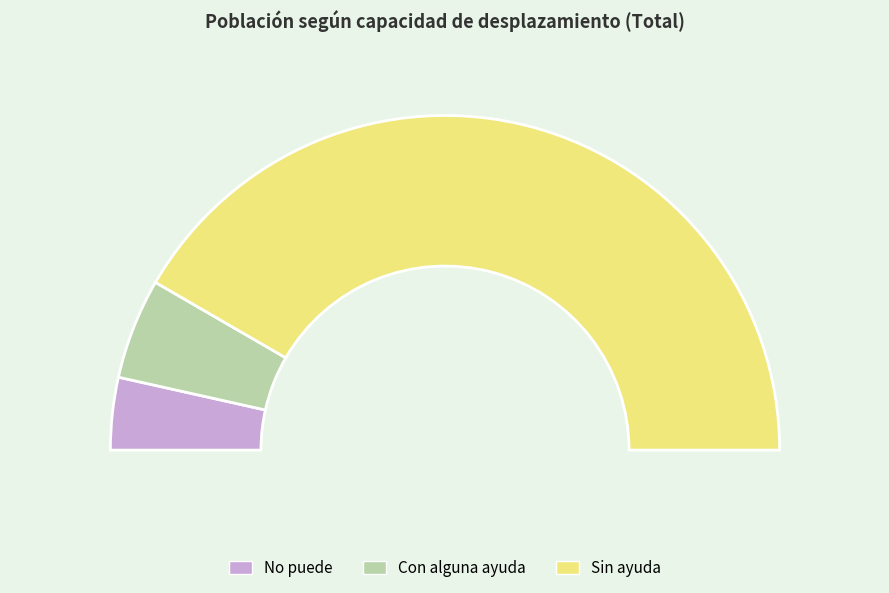

What is the total percentage of Sin ayuda and No puede?

90.3%